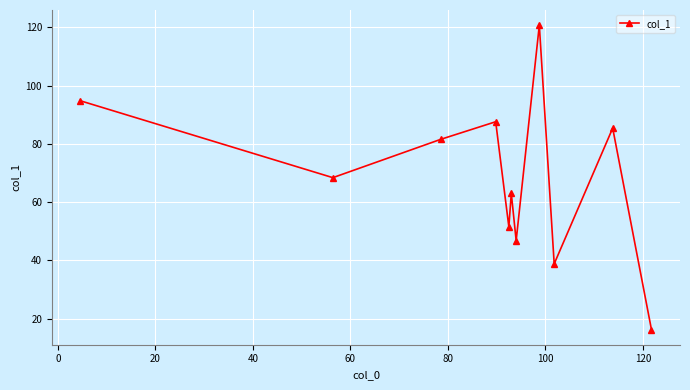

What is the maximum value shown in the chart?

120.8